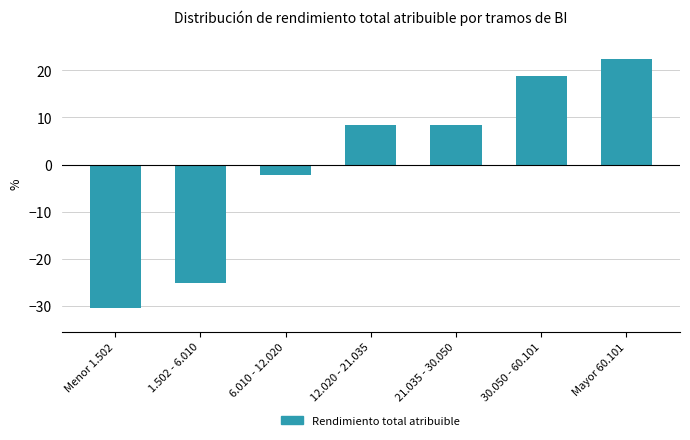

Reading right to left, extract all data points from this chart.

22.4	18.9	8.3	8.3	-2.3	-25.2	-30.4